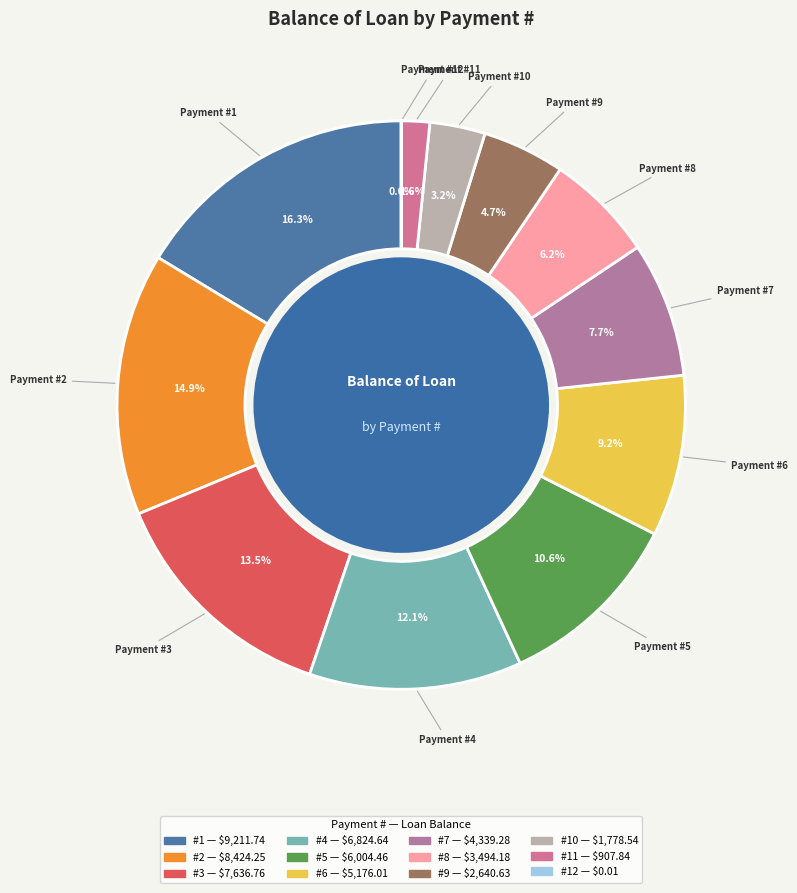

What percentage is the 1 slice, to the nearest percent?

16%